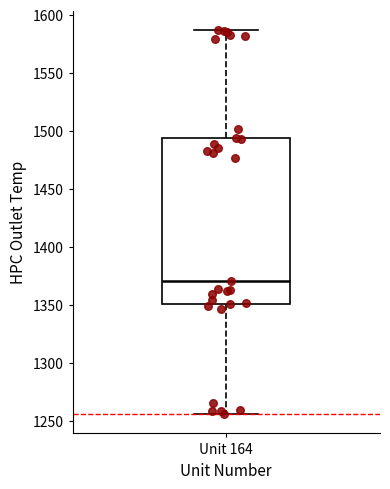

Where does the median line of the box for Unit 164 sit on the y-axis? The values are not printed on the chart, so give them approximately, as read against the axis.

1370